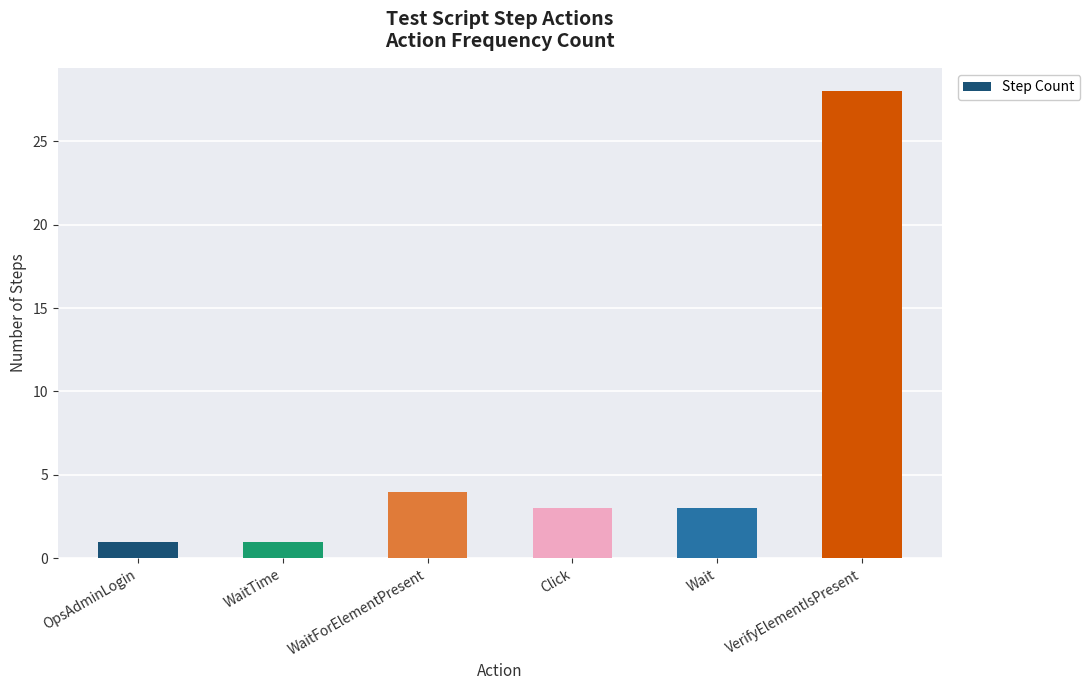

What is the difference between the second highest and second lowest values?

3